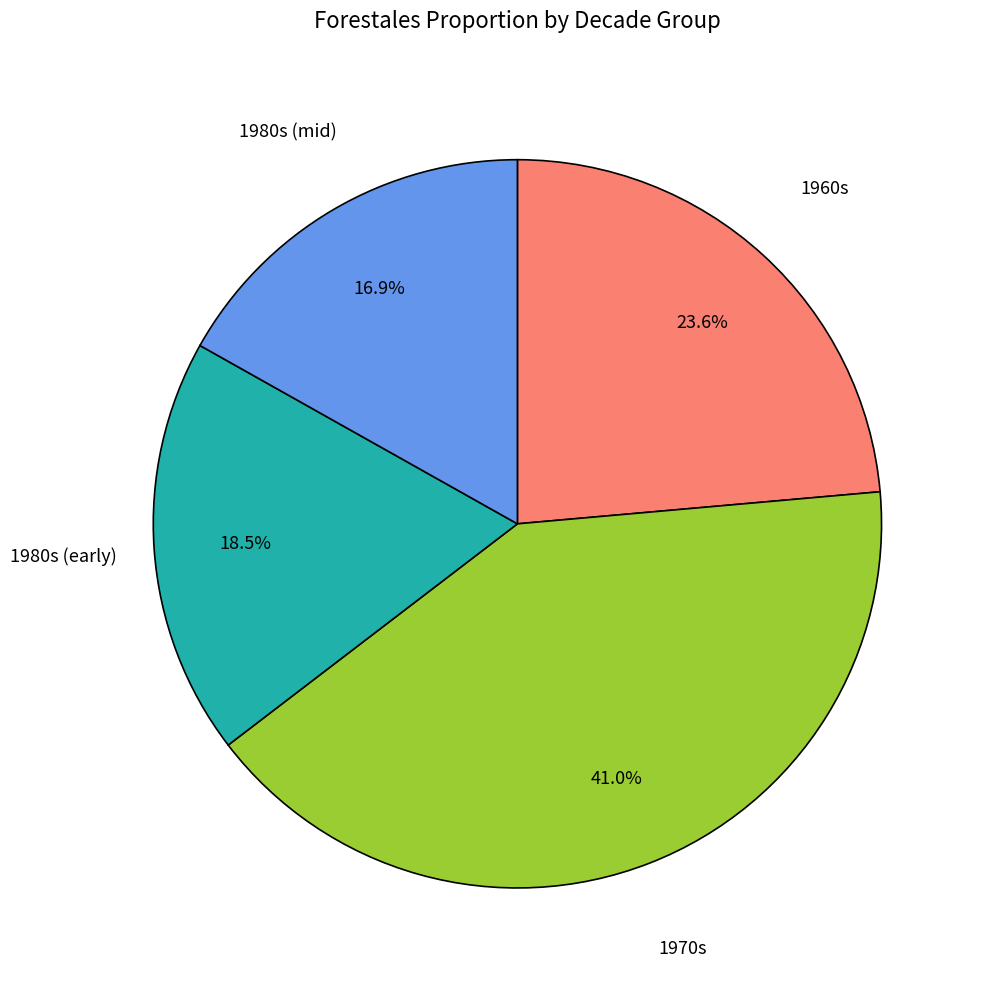

Is there a majority slice in this chart?

No